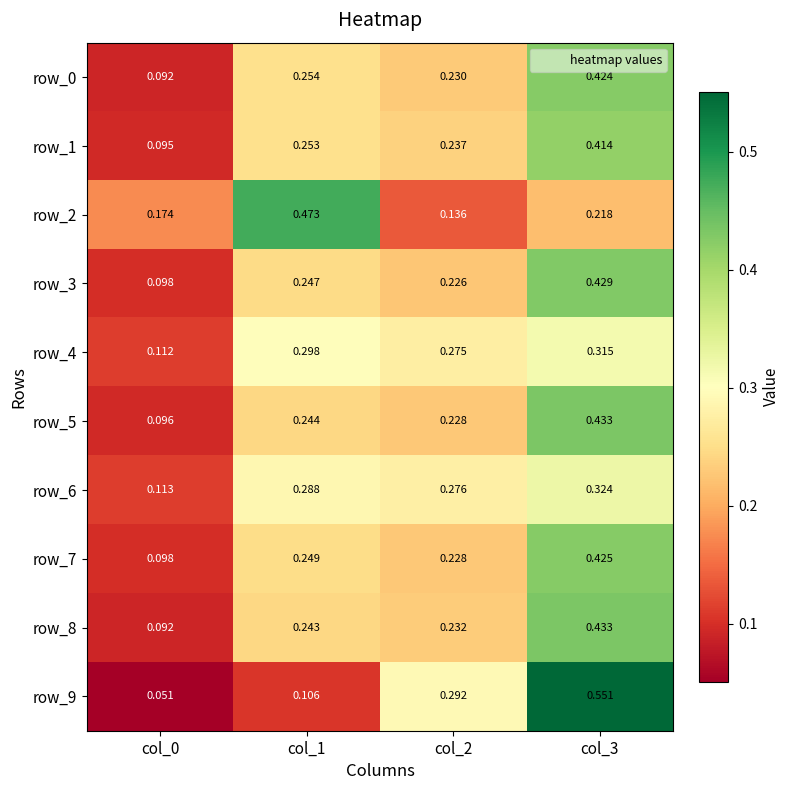

Is the value of row_5 at col_0 greater than the value of row_2 at col_2?

No